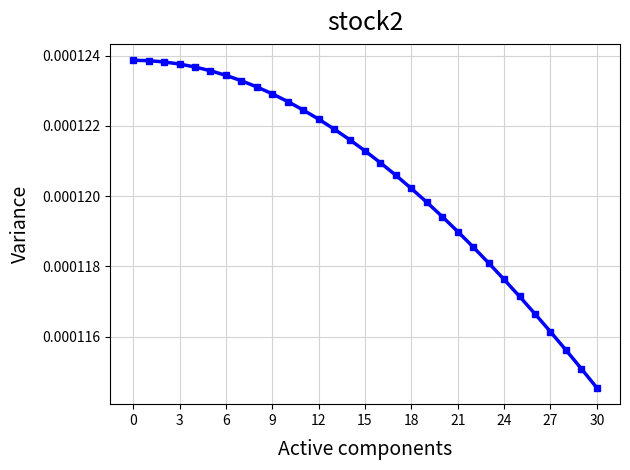

True or false: the data has more than 1 interior local peaks.

False